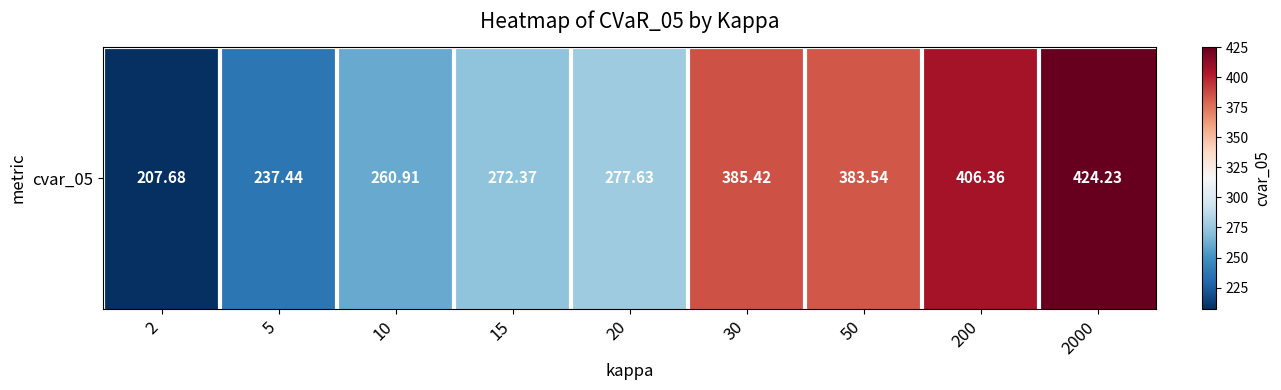

The chart shows a value of 143.0 at 2. True or false?

False